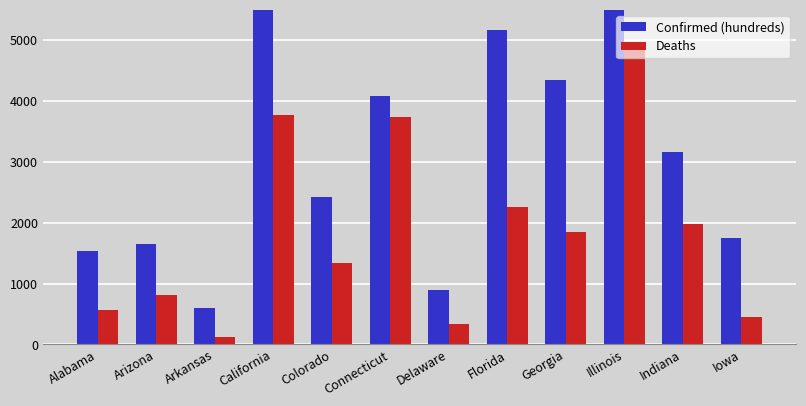

Rank the series at Arkansas from highest to lowest value.

Confirmed (hundreds), Deaths